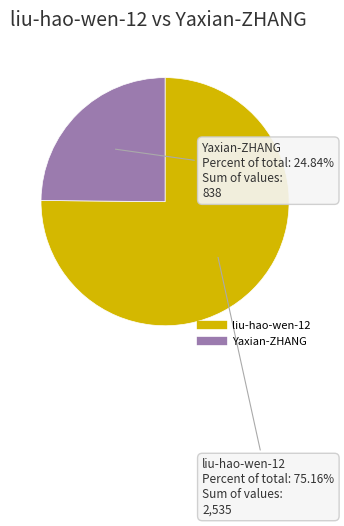

Count the number of slices in the pie.

2